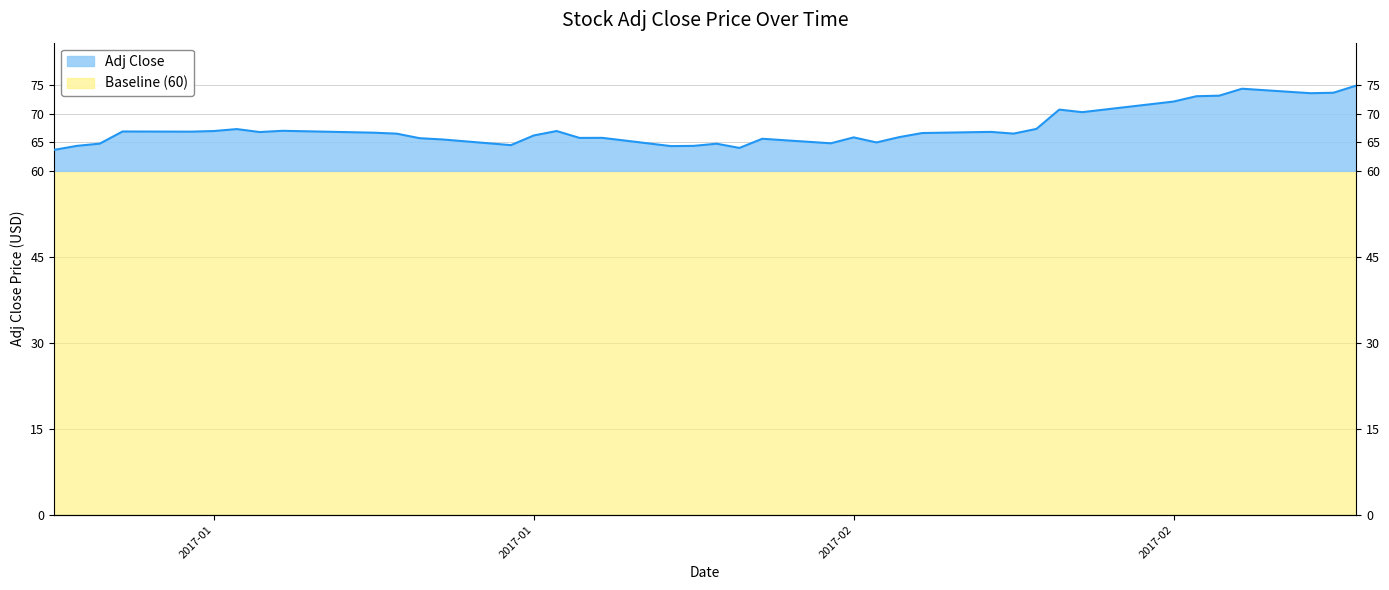

How many lines are shown in the chart?

1